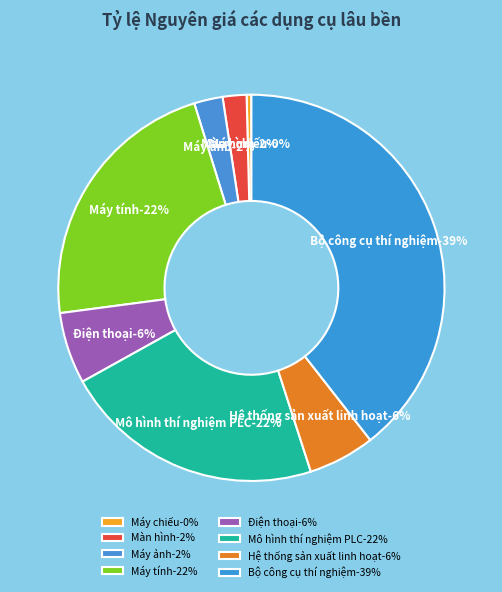

Rank the categories by value from lowest to highest.

Máy chiếu, Màn hình, Máy ảnh, Hệ thống sản xuất linh hoạt, Điện thoại, Mô hình thí nghiệm PLC, Máy tính, Bộ công cụ thí nghiệm